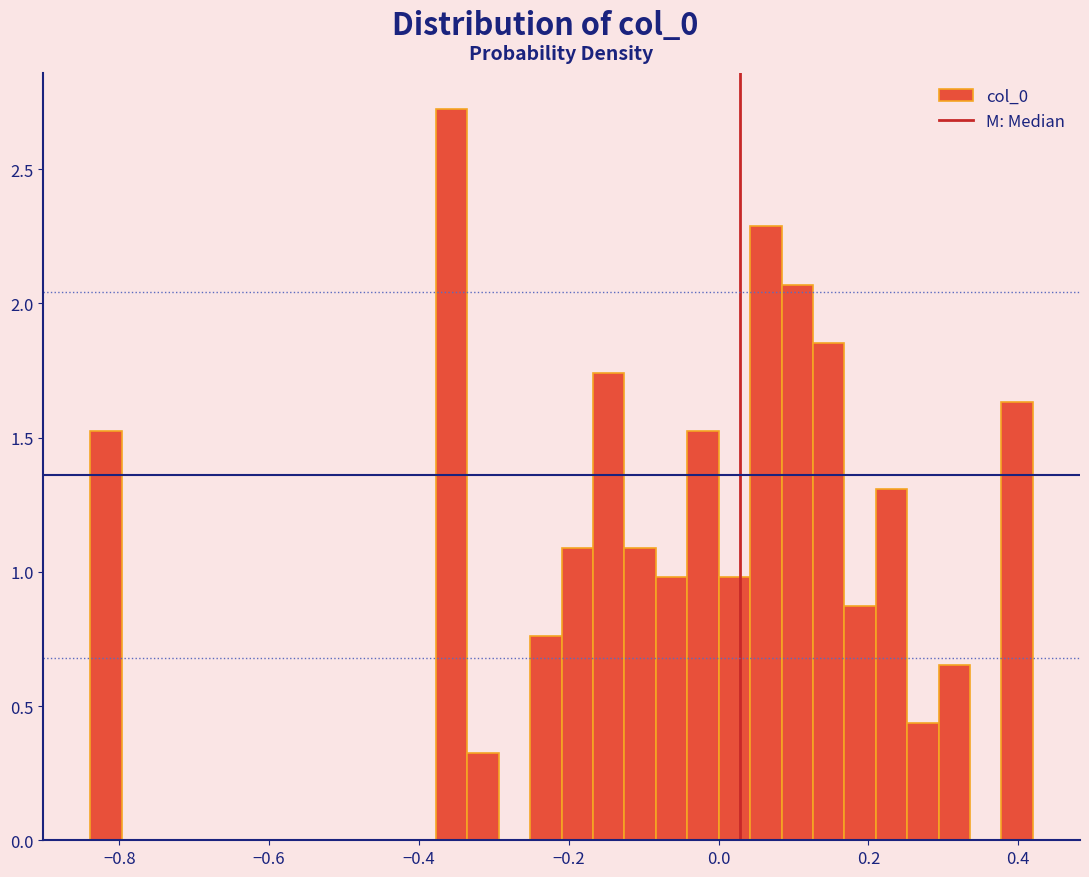

Read against the x-axis, roughly where is the centre of the tallest bar?

-0.36